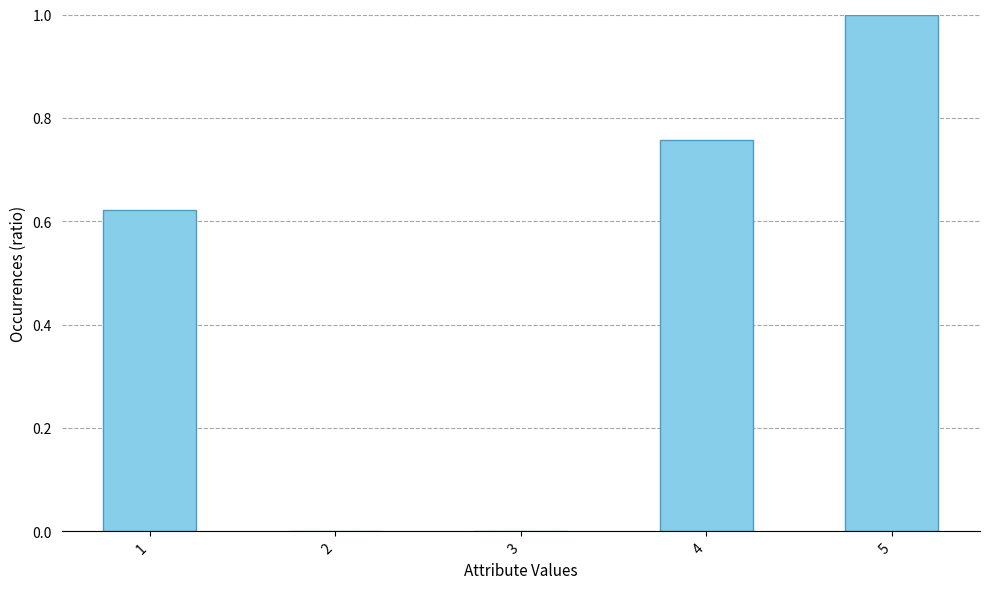

Which has a higher value, 3 or 1?

1